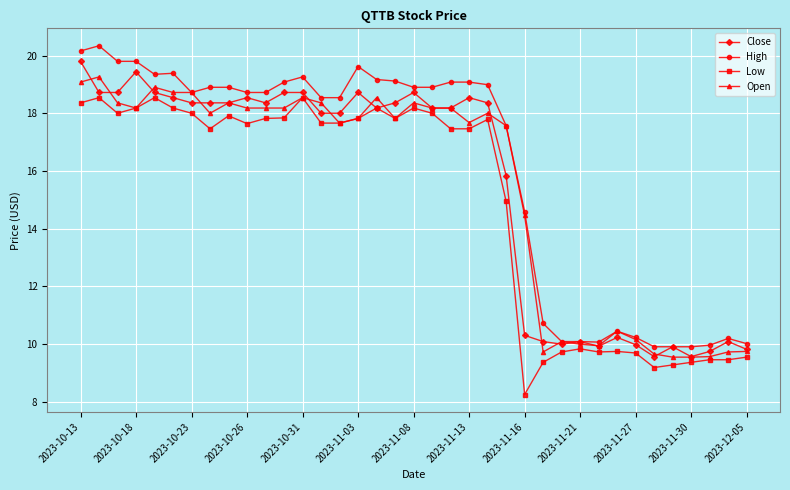

Rank the series by their maximum value, from lowest to highest.

Low, Open, Close, High